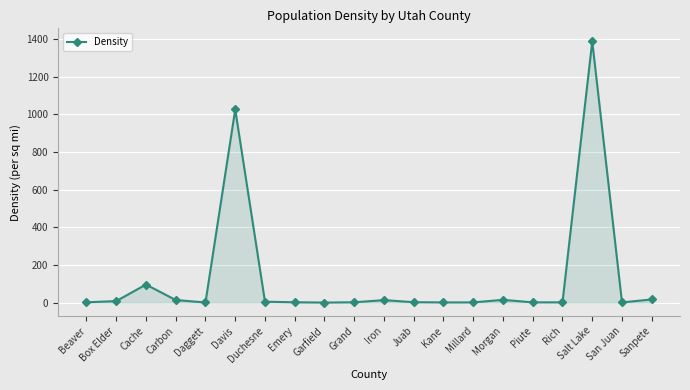

At which label does the data first exceed 3?

Box Elder